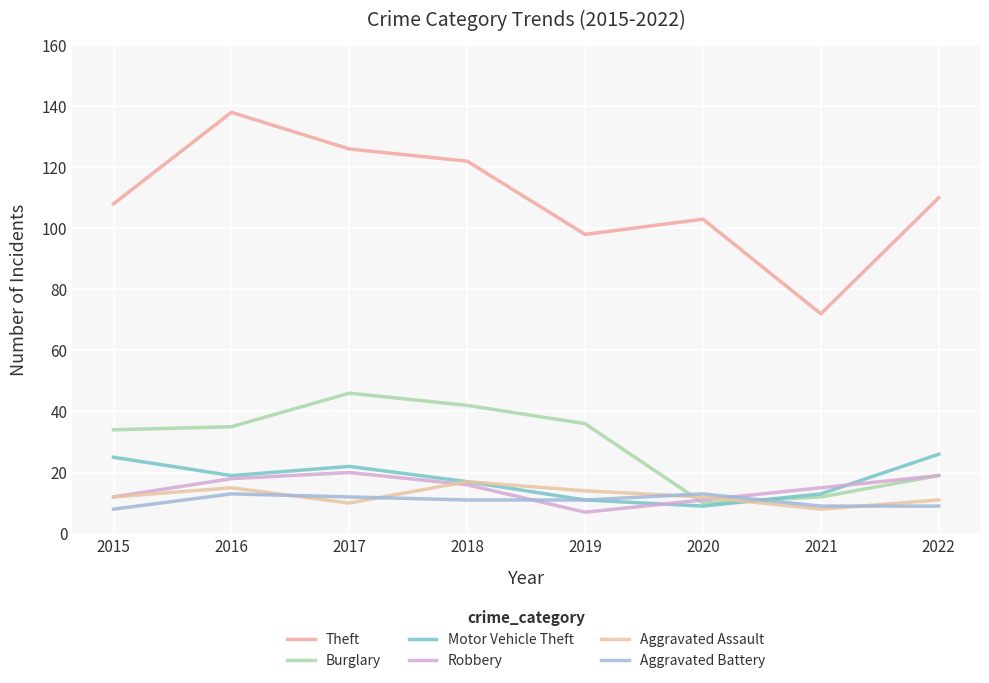

What is the value of the Robbery point at the 8th from the left?

19